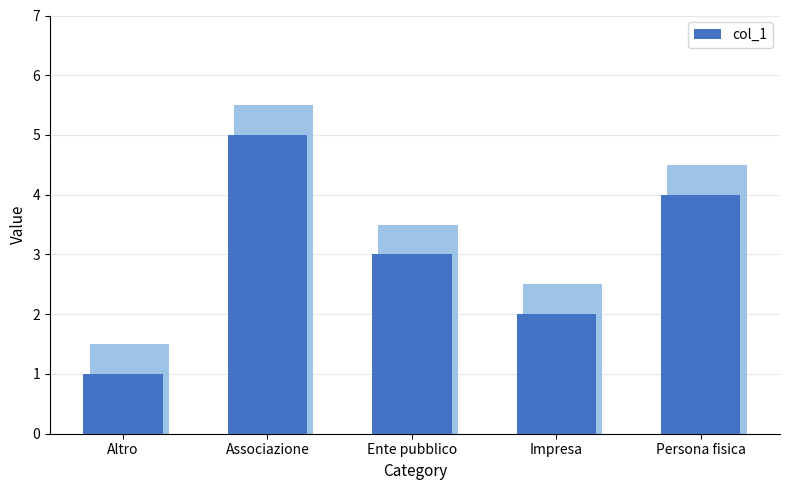

What is the change in value from Altro to Ente pubblico?

+2